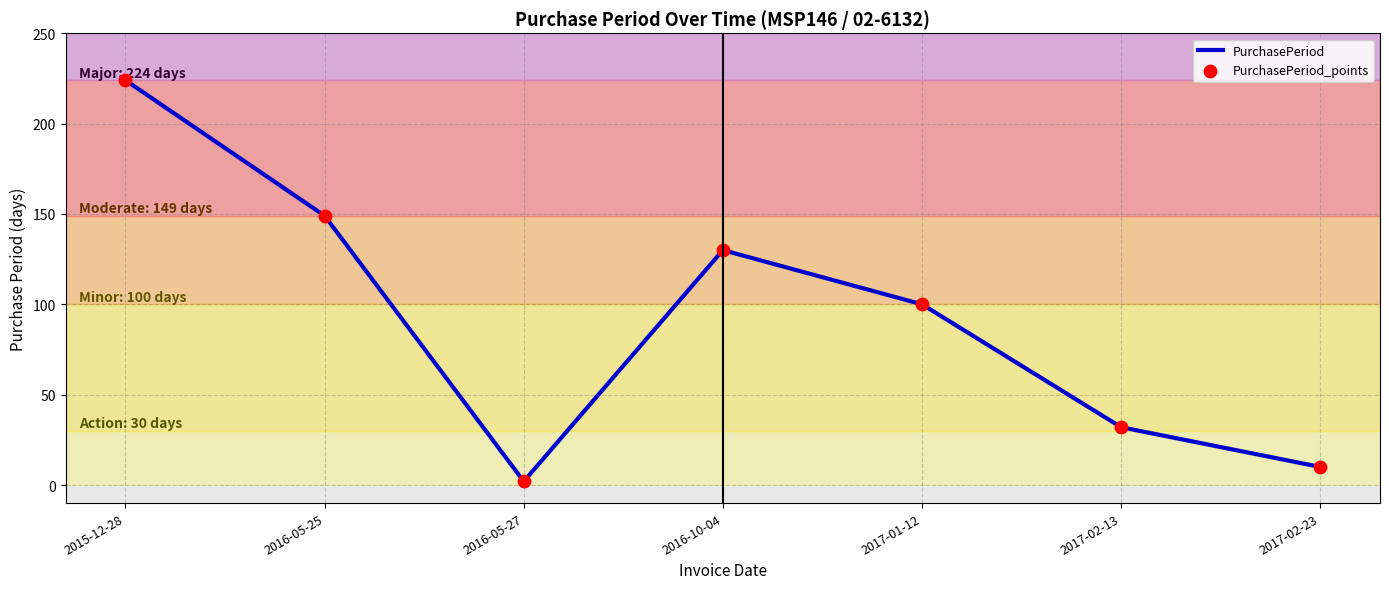

What is the change in value from 2015-12-28 to 2016-05-25?

-75